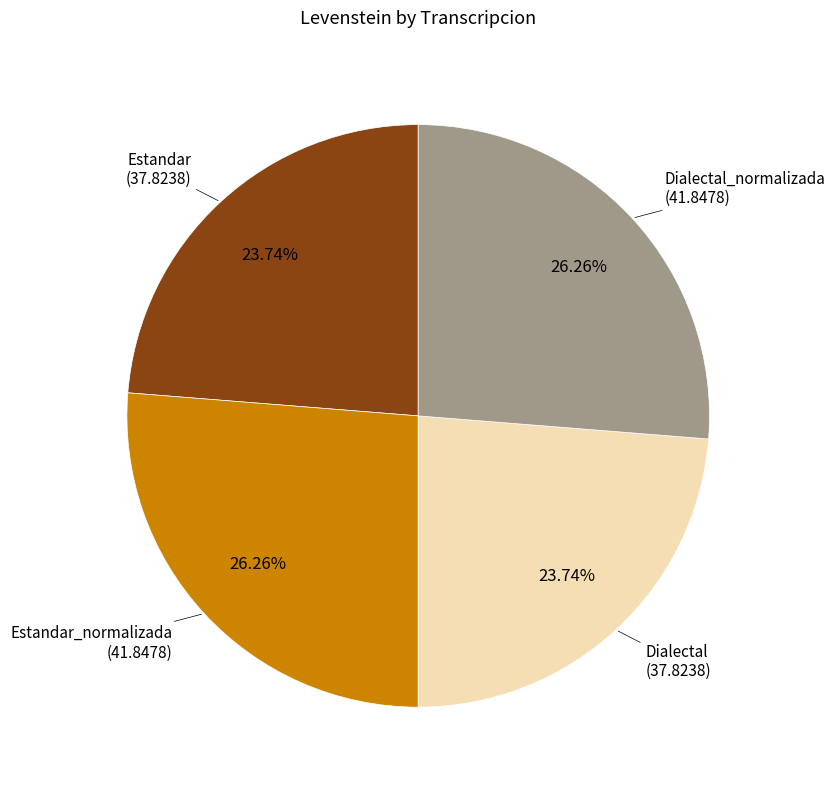

Count the number of slices in the pie.

4